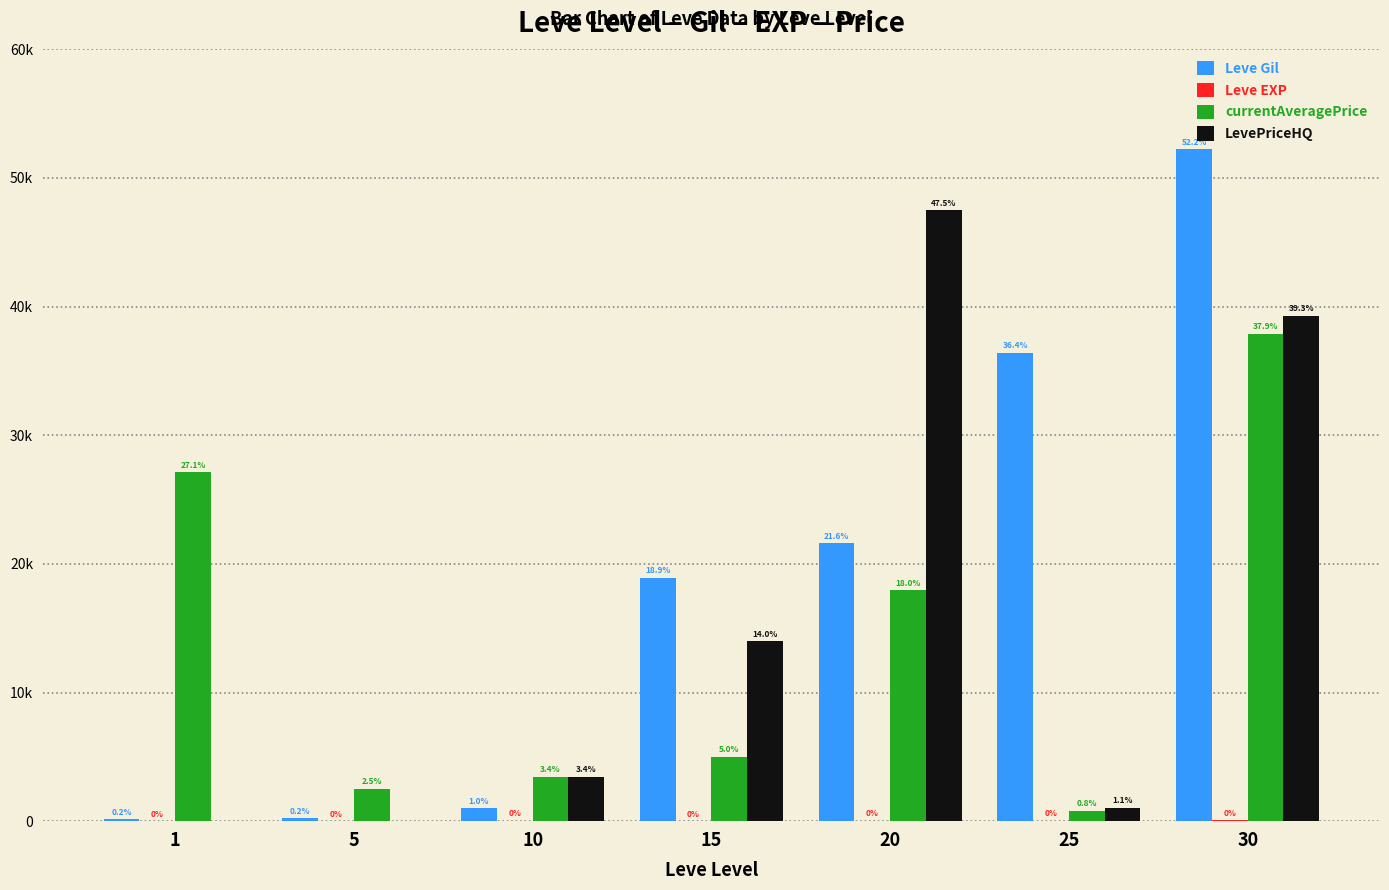

What is the difference between the maximum and minimum values in the Leve EXP series?

51